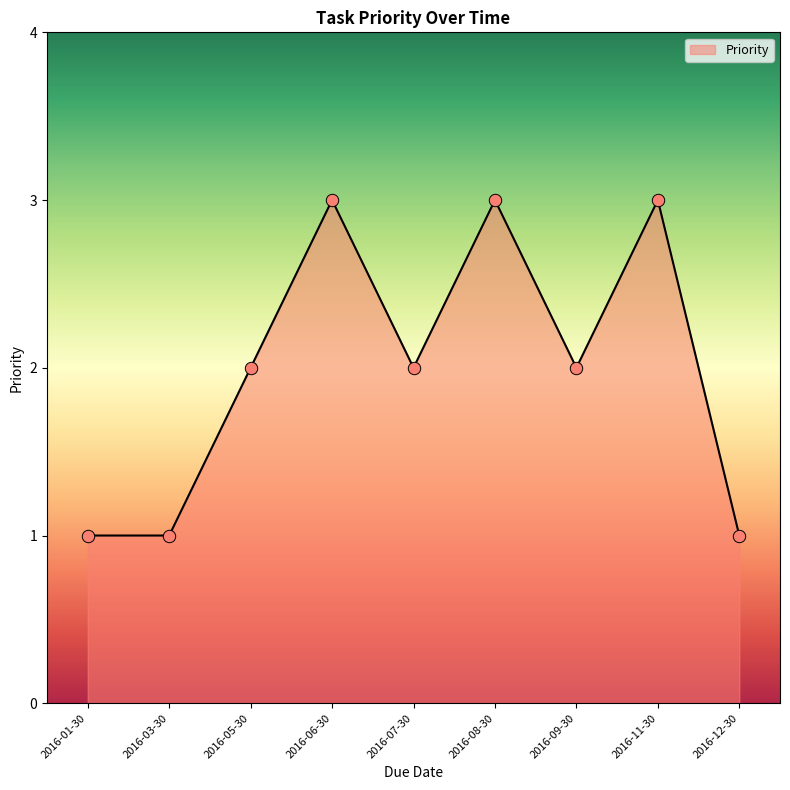

Between 2016-05-30 and 2016-01-30, which is larger?

2016-05-30